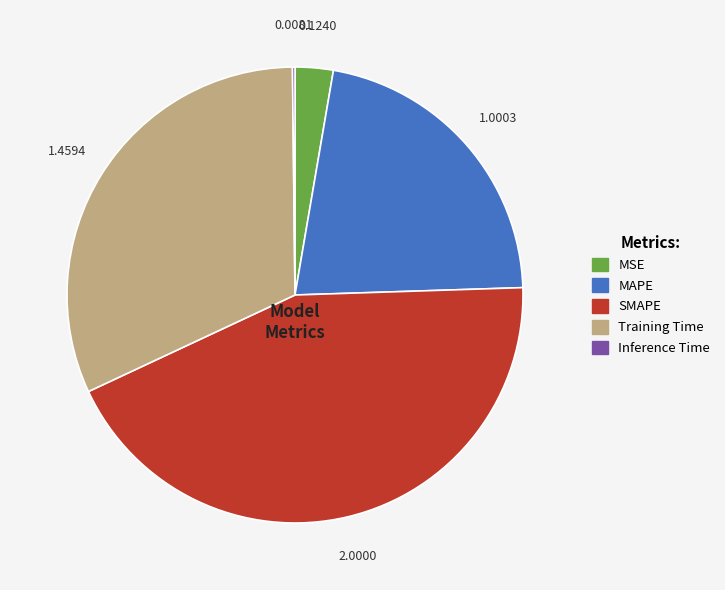

Is Training Time the majority of the pie?

No